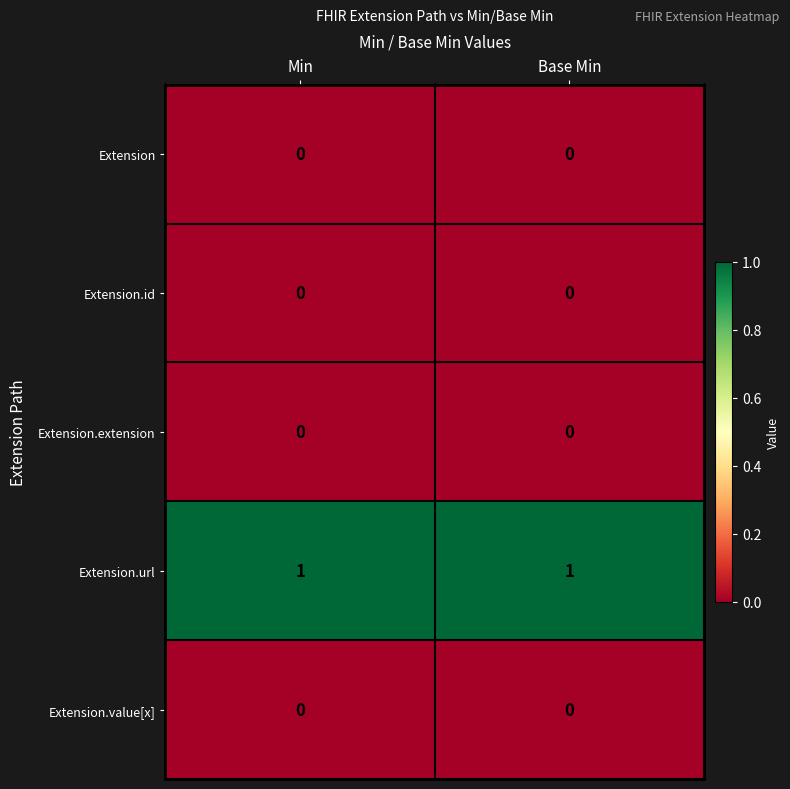

How many distinct data groups are displayed?

5